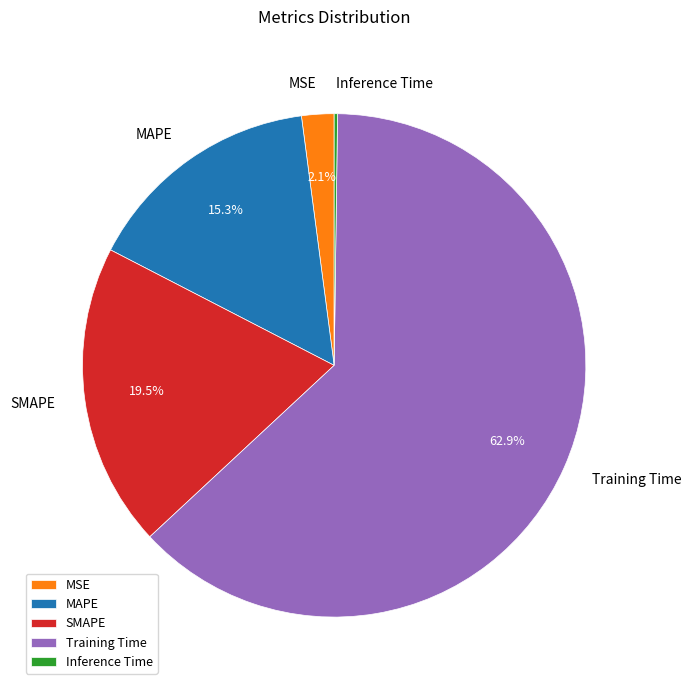

To the nearest percent, what is the average slice percentage?

20%